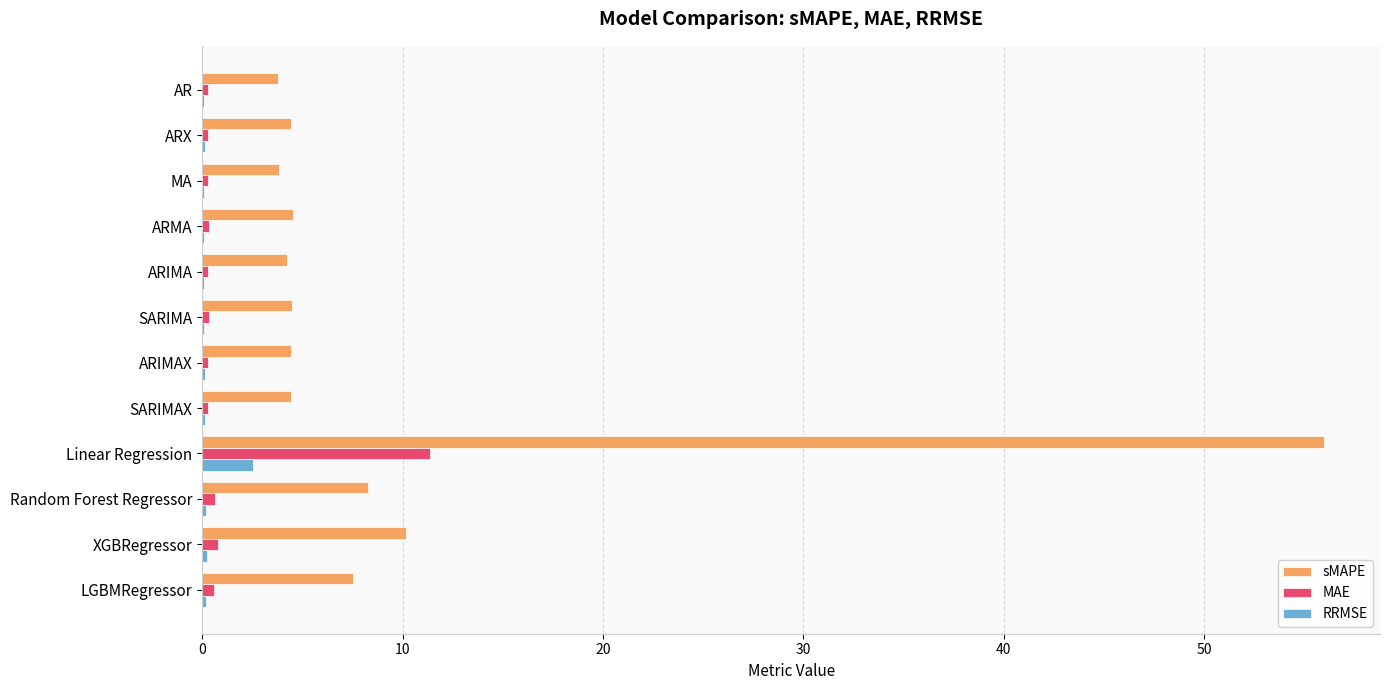

Is the value of MAE at ARIMAX greater than the value of sMAPE at LGBMRegressor?

No